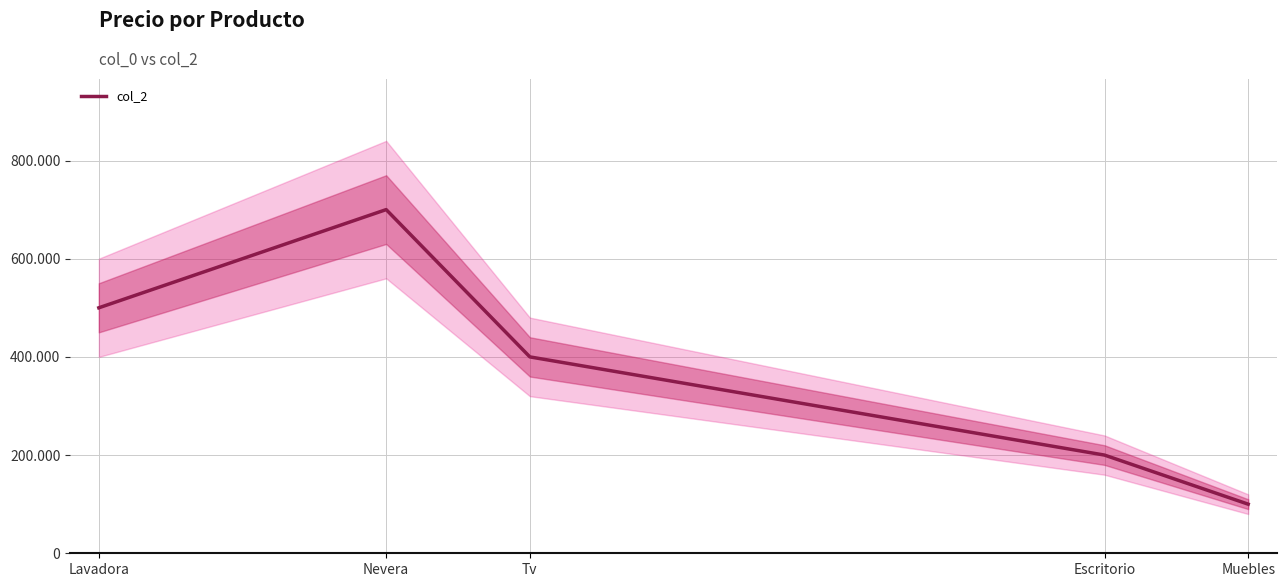

What is the greatest value displayed?

700000